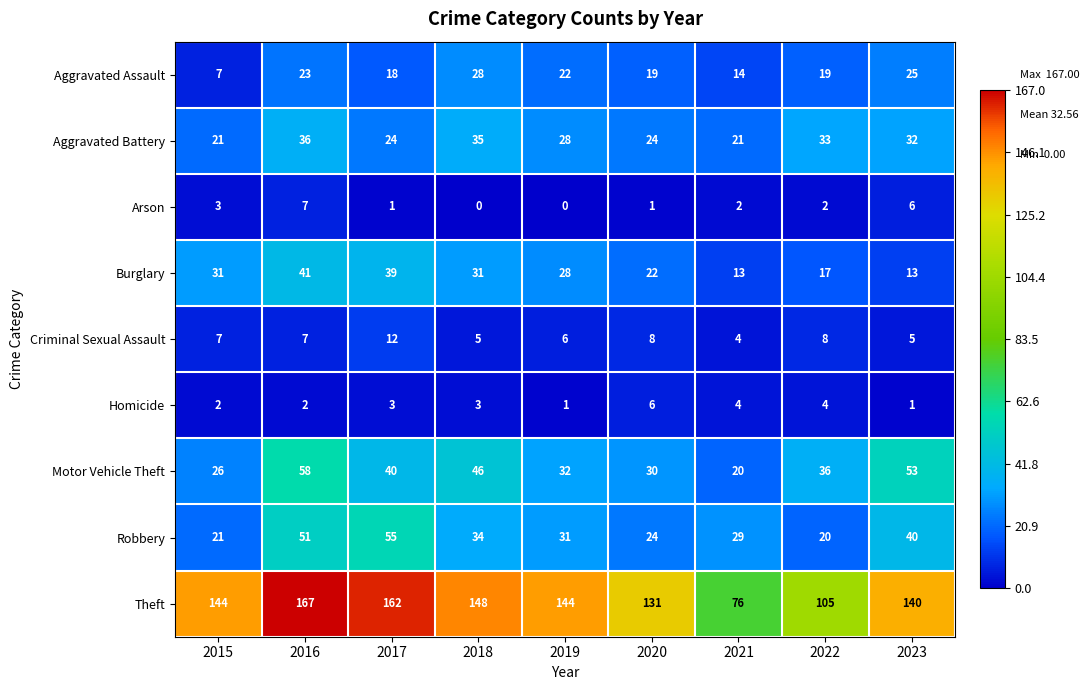

How many categories are shown in the chart?

9